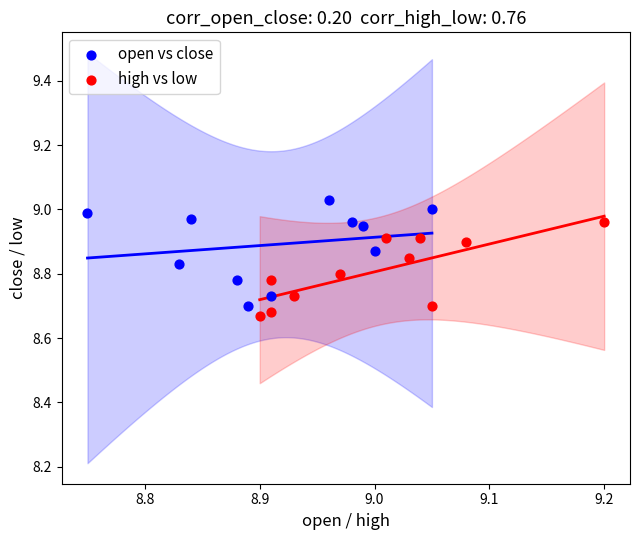

Which series has the widest spread of Y values?

open vs close